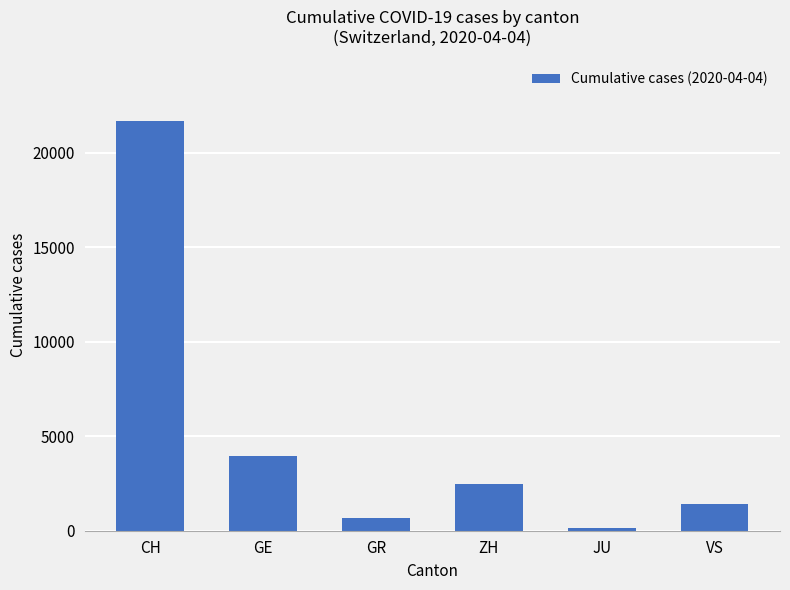

How many values are below 2450?

3